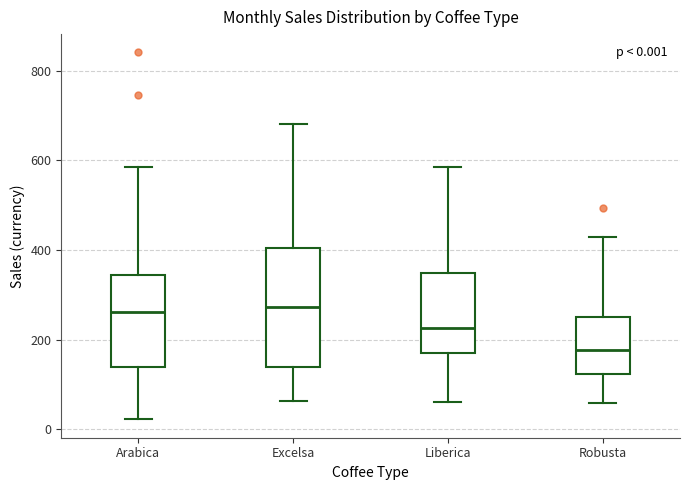

Which box has the lowest median line?

Robusta